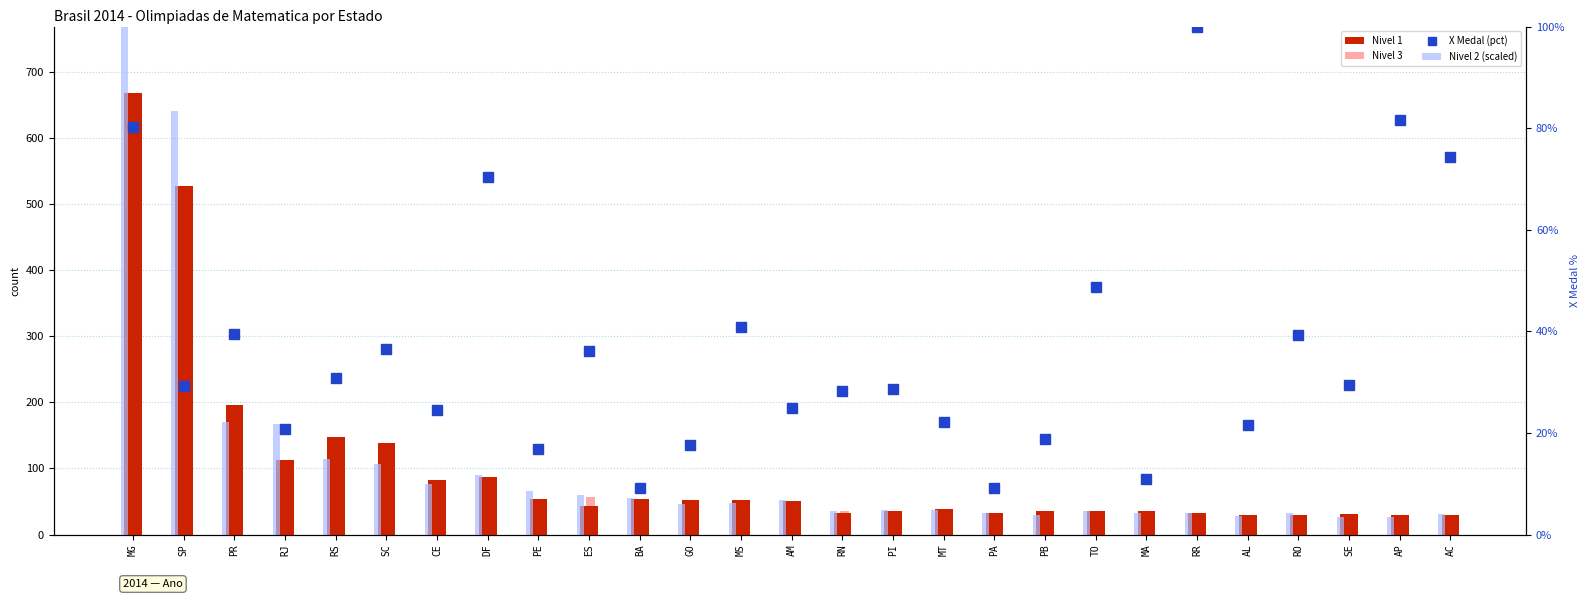

Does the chart contain stacked bars?

No